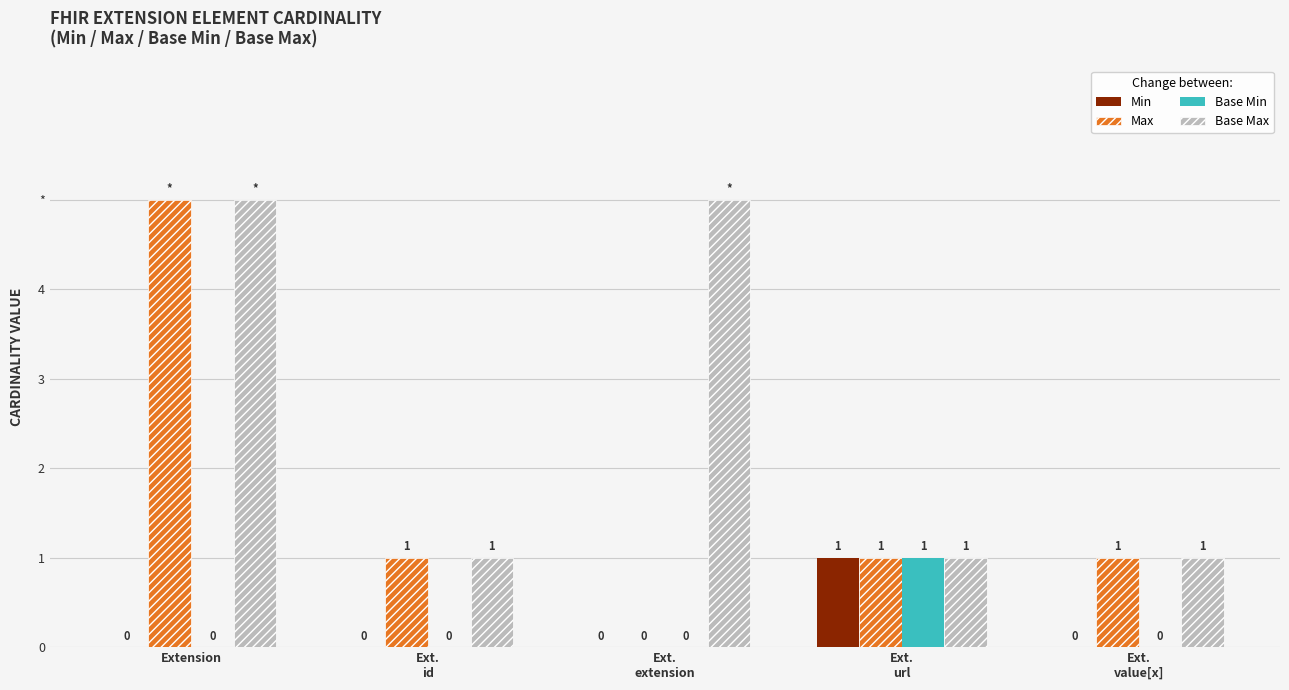

Which series has the largest total across all categories?

Base Max